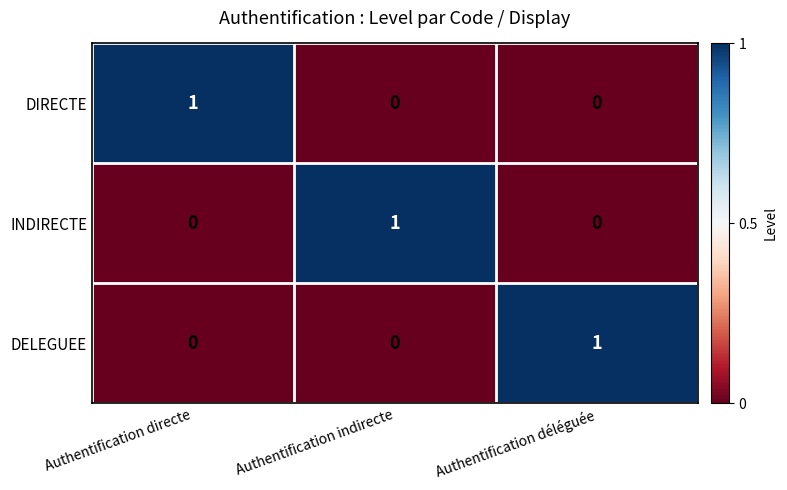

Is it true that DIRECTE equals 0 at Authentification déléguée?

True